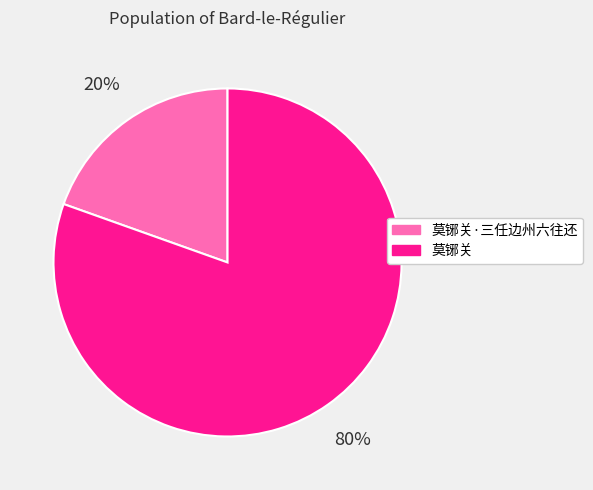

Is there any slice that represents more than half of the pie?

Yes